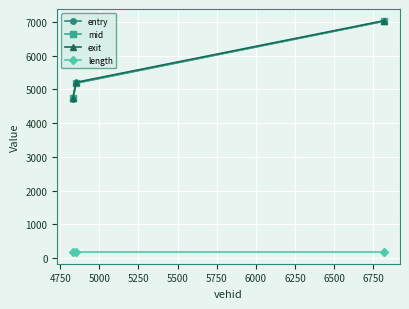

Which series has the widest spread of values?

entry